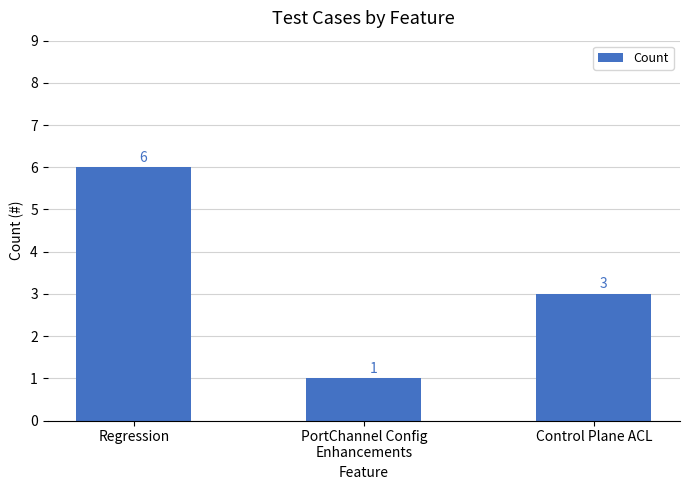

At which label does the data first exceed 3?

Regression